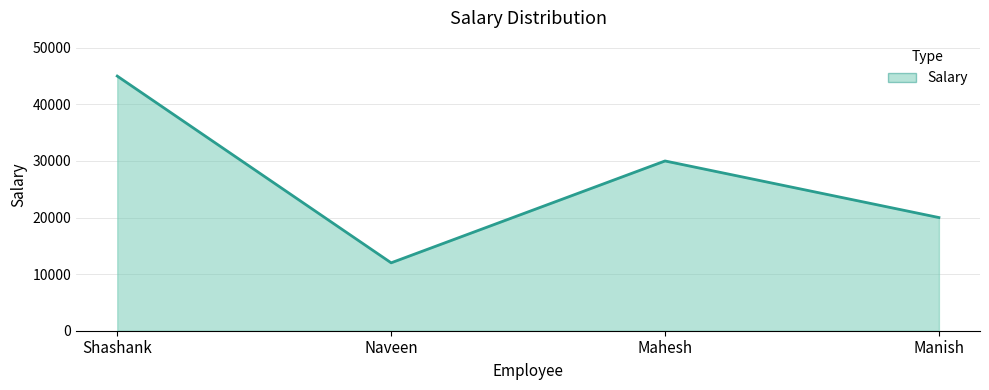

What is the sum of the values at Shashank and Mahesh?

75000